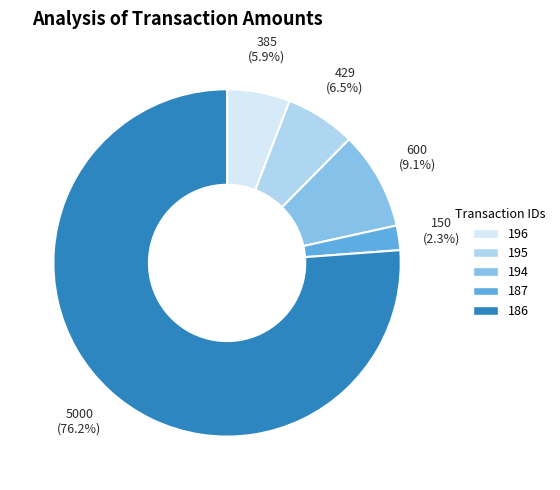

Is there any slice that represents more than half of the pie?

Yes